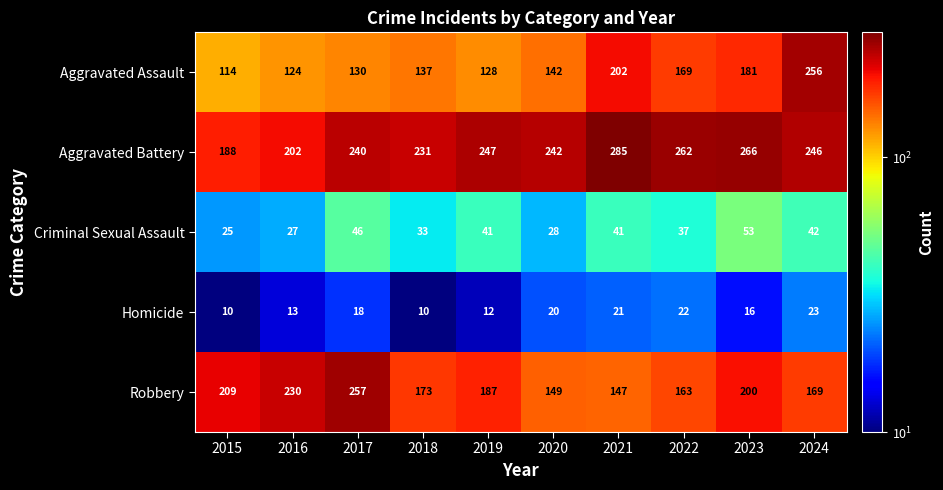

What is the total value across all series at 2015?

546